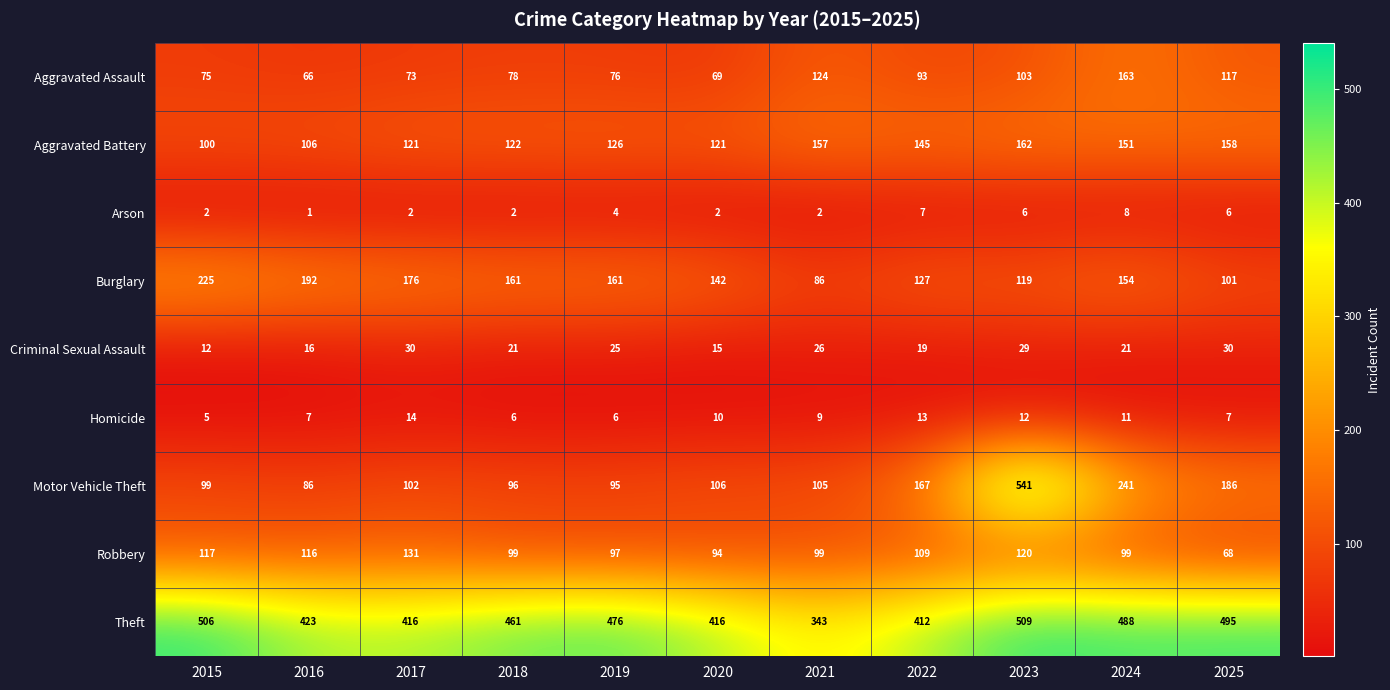

List the series in order of their peak value, lowest first.

Arson, Homicide, Criminal Sexual Assault, Robbery, Aggravated Battery, Aggravated Assault, Burglary, Theft, Motor Vehicle Theft